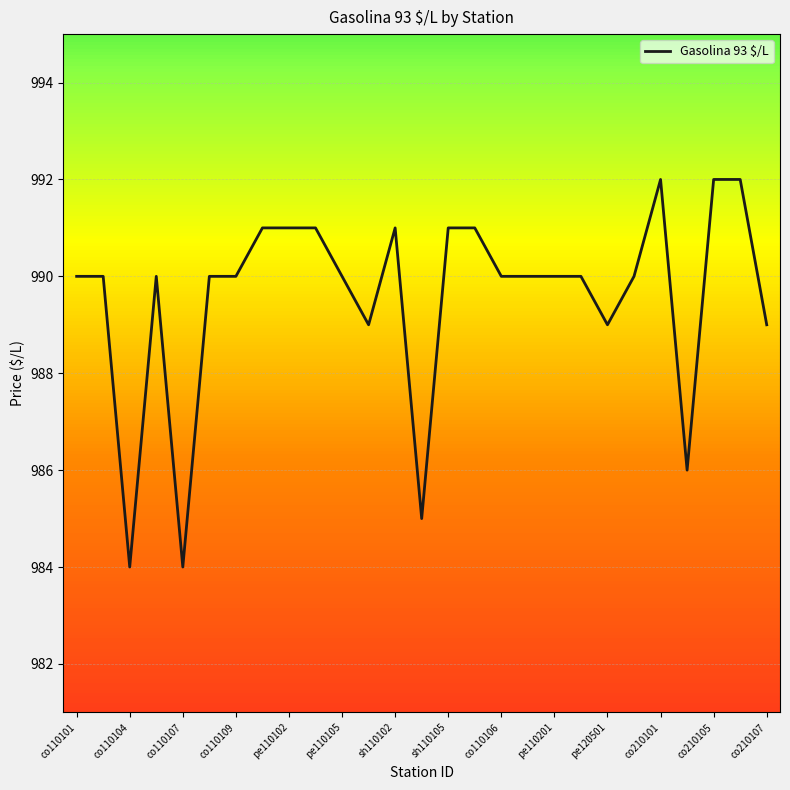

What is the greatest value displayed?

992